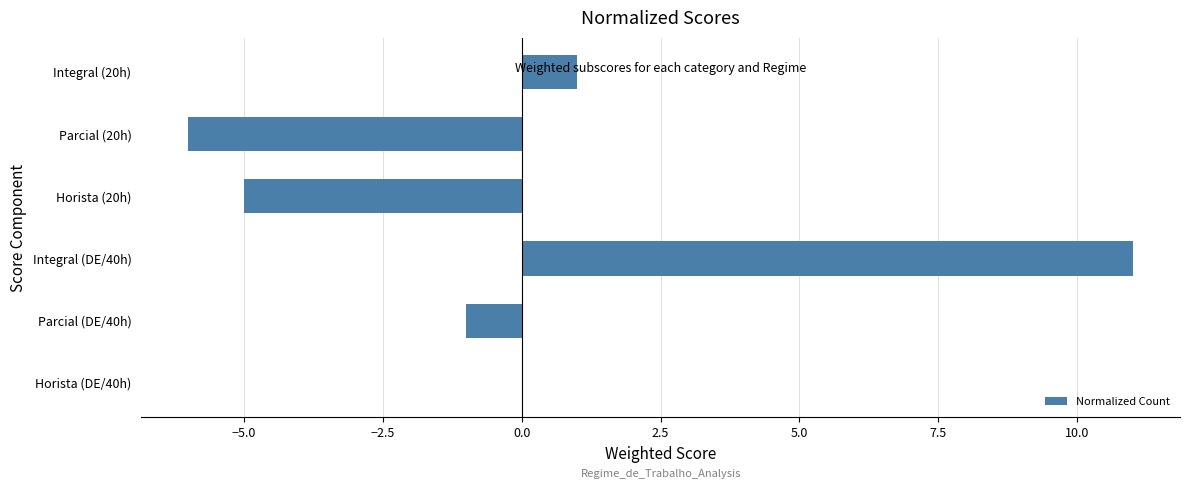

What is the change in value from Horista (DE/40h) to Parcial (20h)?

-6